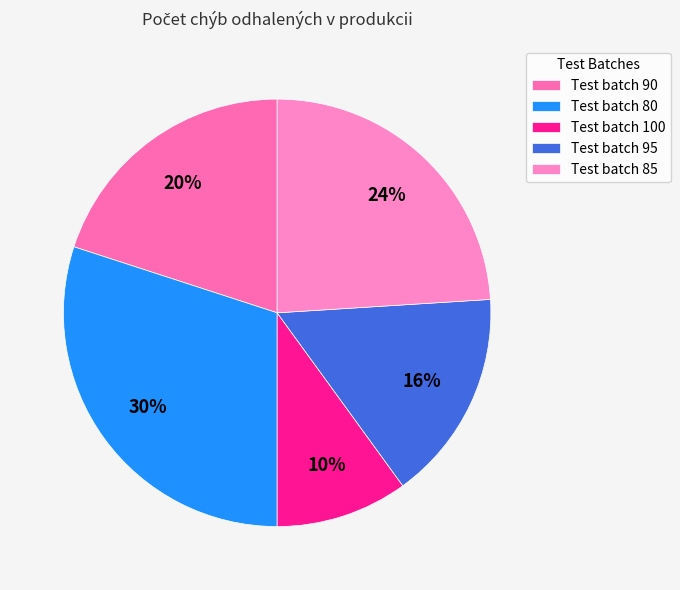

Which category has the biggest portion of the pie?

Test batch 80